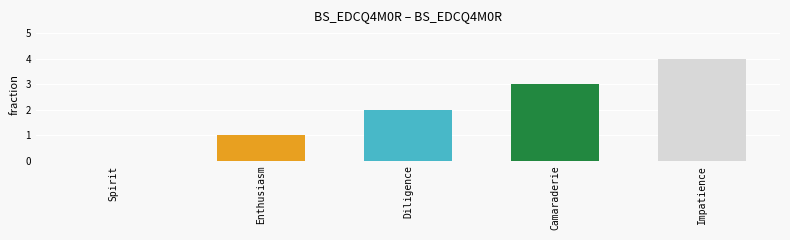

What is the sum of the values at Camaraderie and Diligence?

5